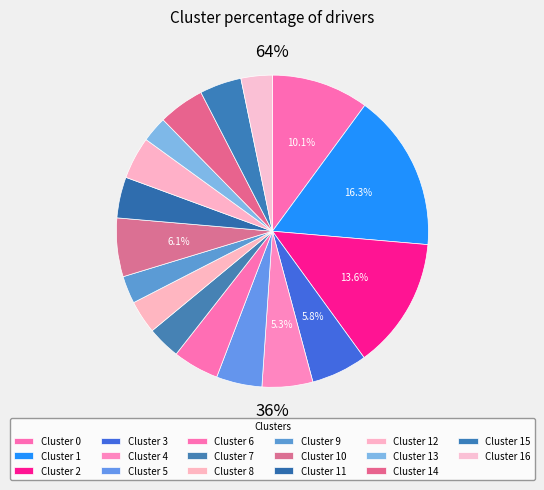

To the nearest percent, what percentage of the pie is 14?

5%